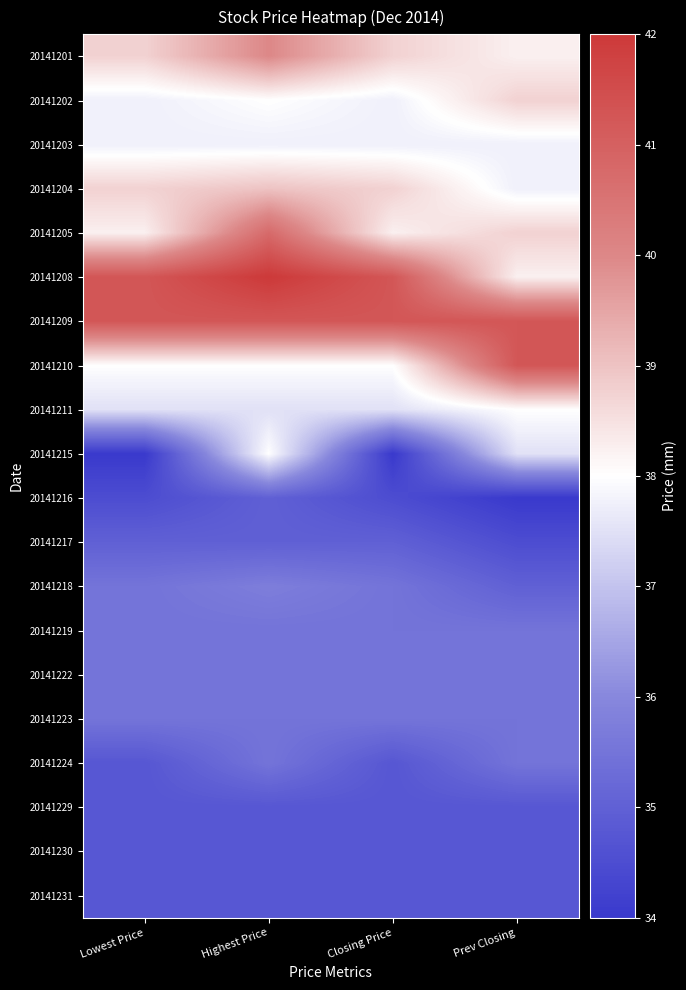

Between Lowest Price and Highest Price, which is larger?

Highest Price